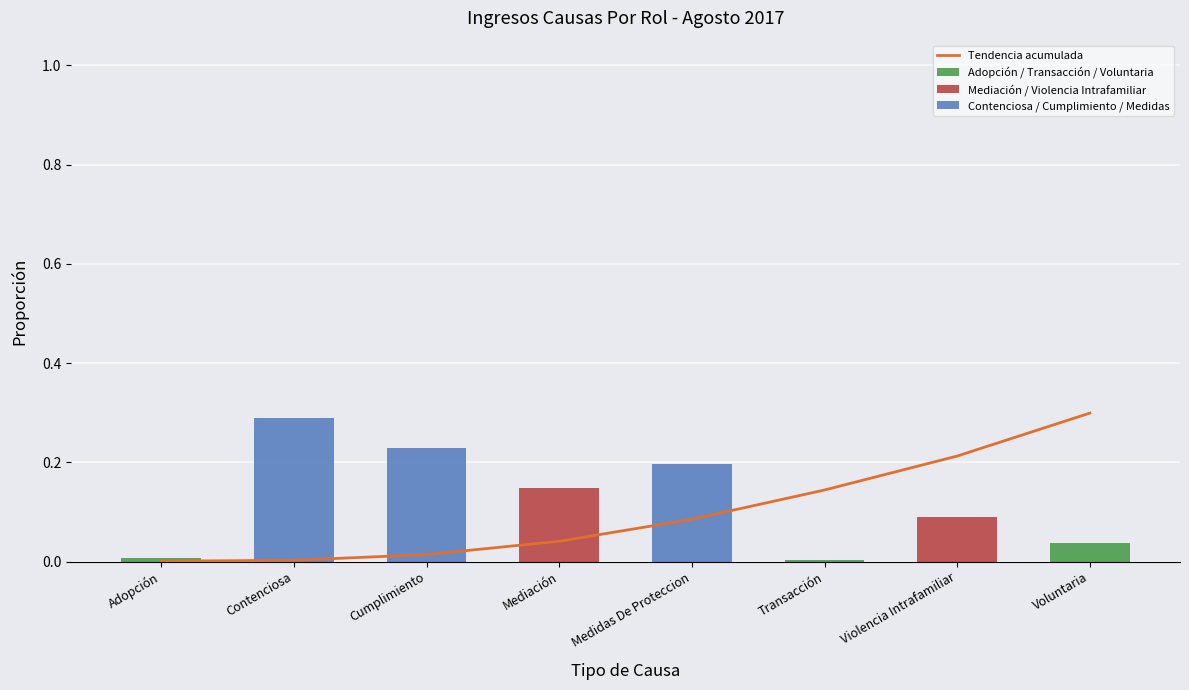

Rank the series at Contenciosa from lowest to highest value.

Adopción / Transacción / Voluntaria, Mediación / Violencia Intrafamiliar, Tendencia acumulada, Contenciosa / Cumplimiento / Medidas